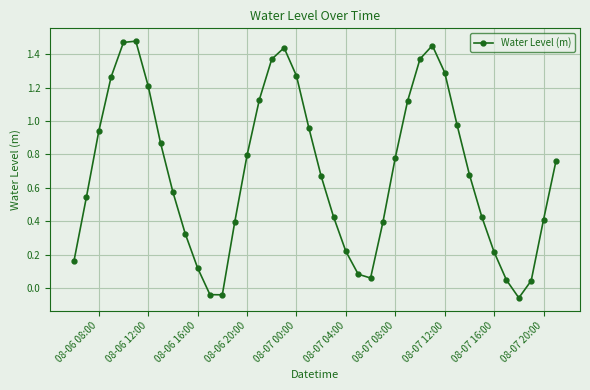

What is the sum of all values?

27.6